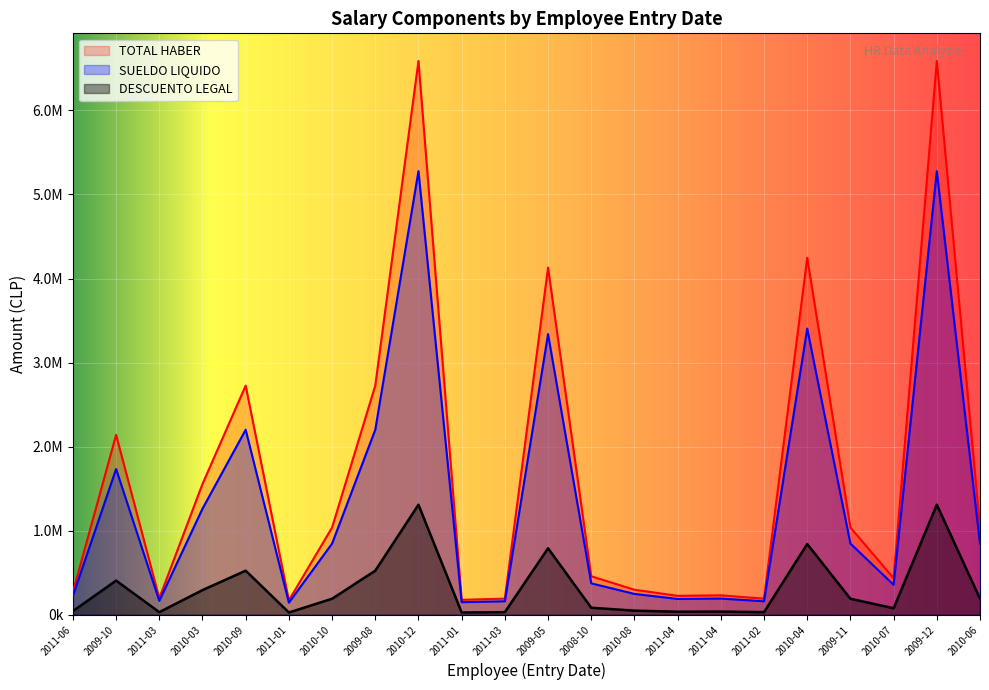

Does the chart display data point markers on the line(s)?

No